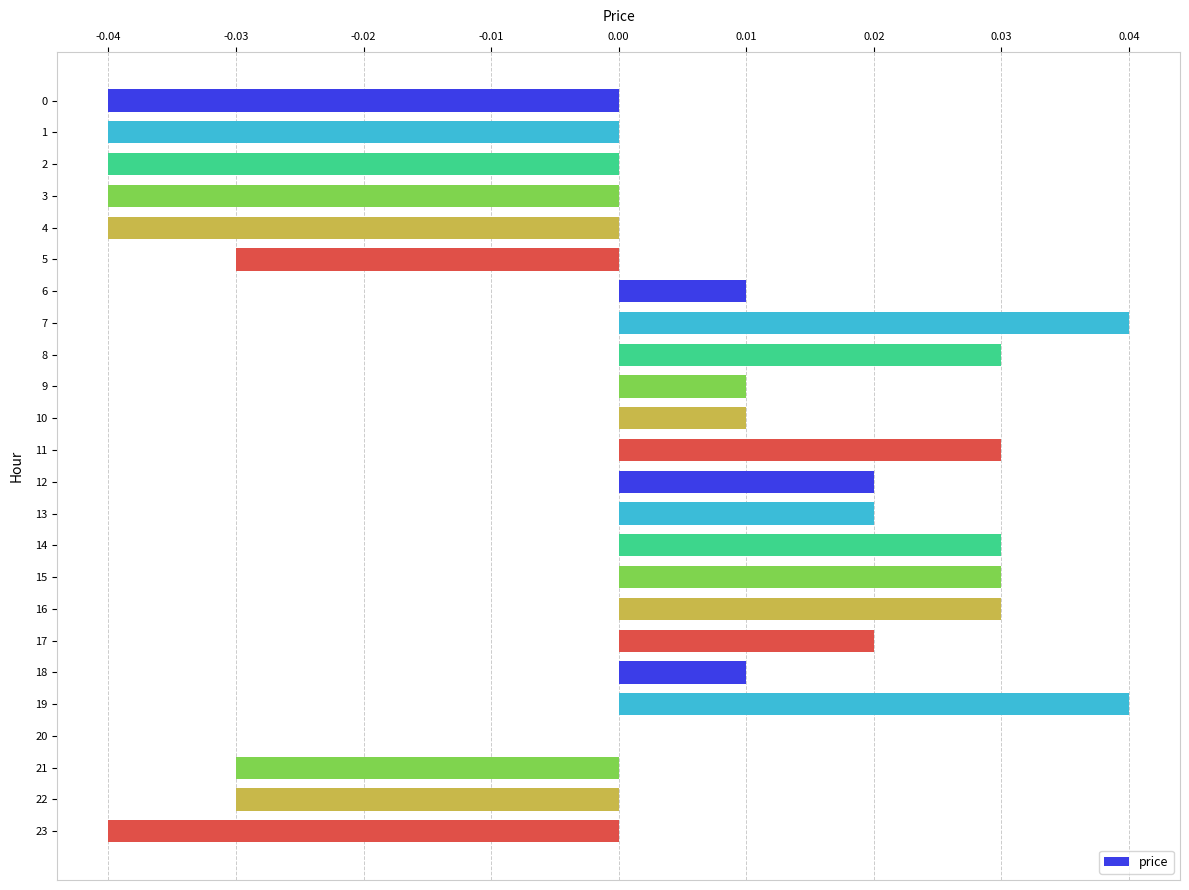

The chart shows a value of -0.1 at 21. True or false?

False